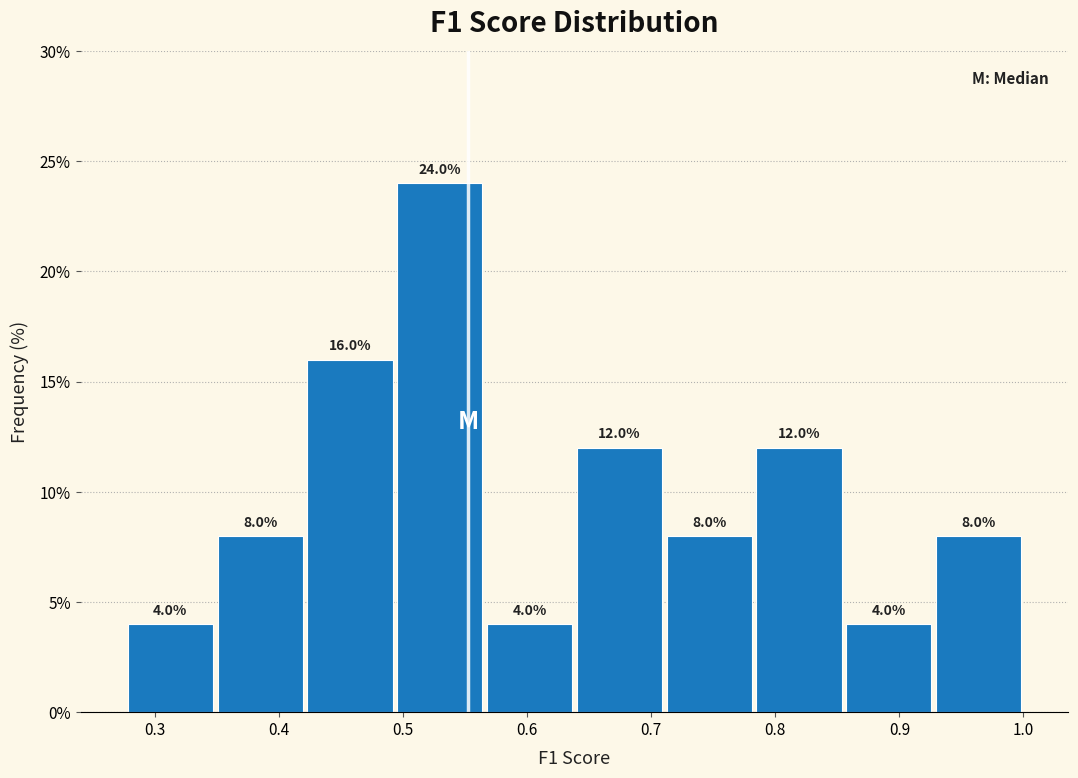

How tall is the bar that spans 0.71 to 0.78 on the x-axis? The bar edges are not printed on the chart, so give them approximately, as read against the axis.

8.0